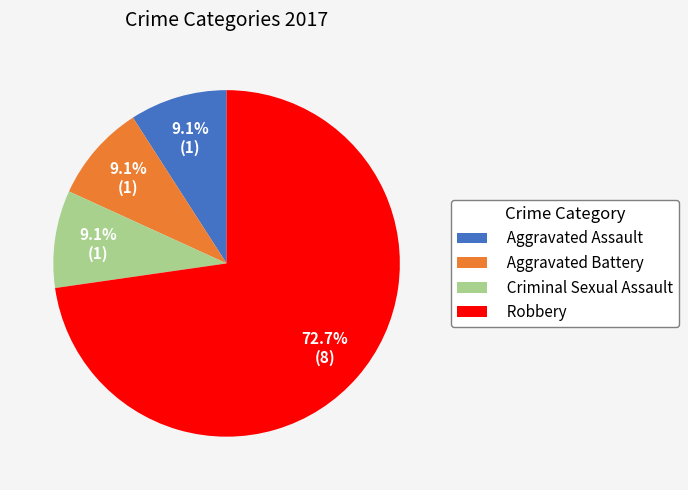

Is there a majority slice in this chart?

Yes